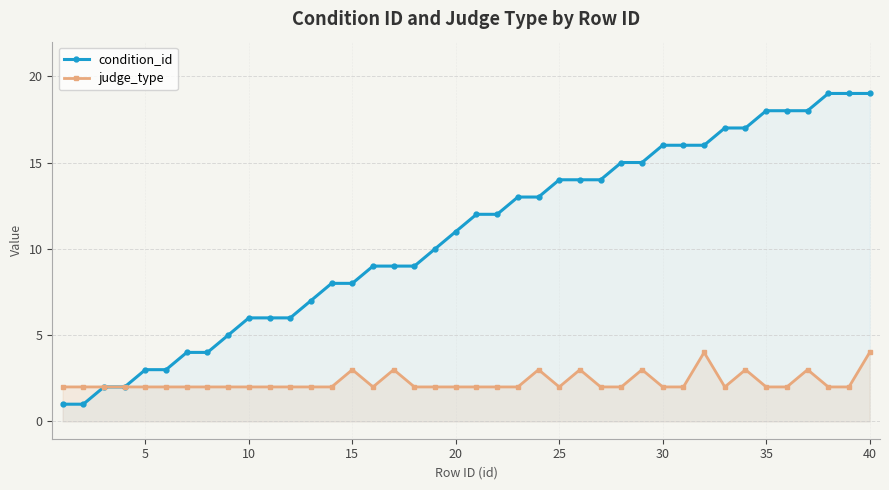

The condition_id series shows 14 at 25. True or false?

True